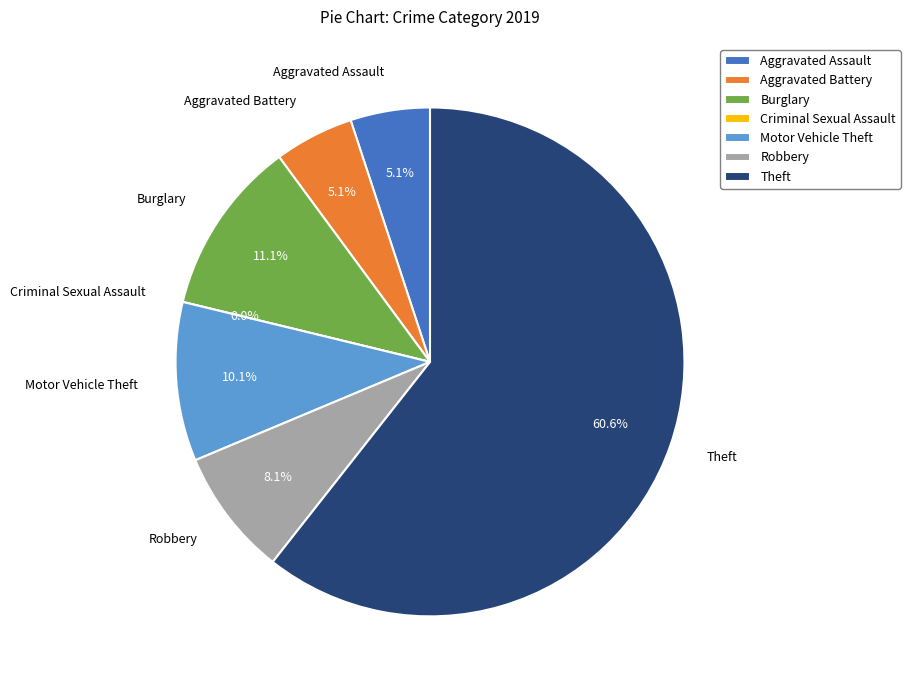

Which category has the biggest portion of the pie?

Theft